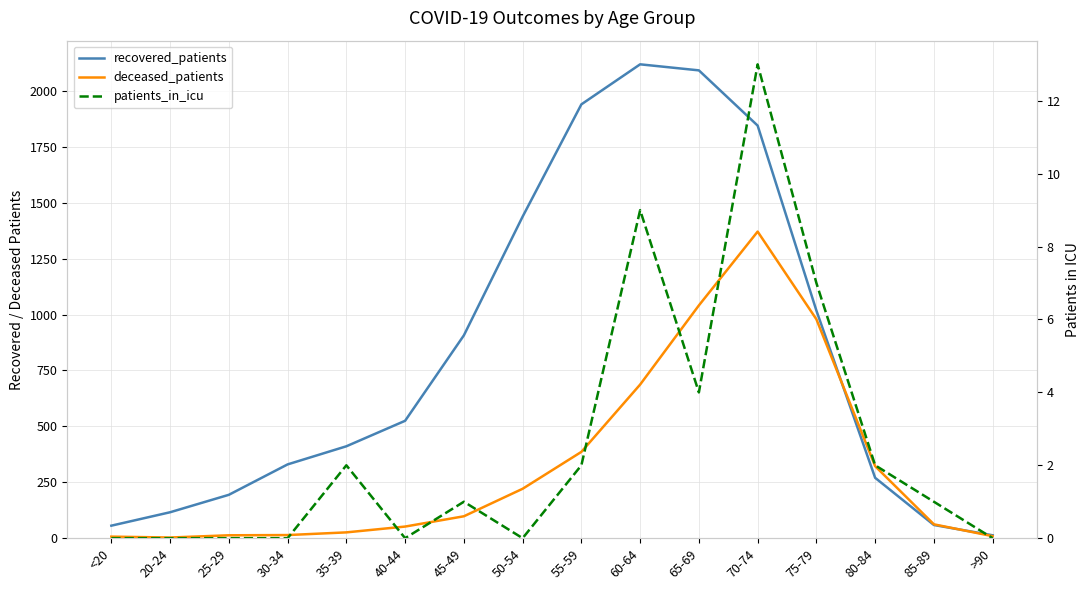

Which series has the largest total across all categories?

recovered_patients